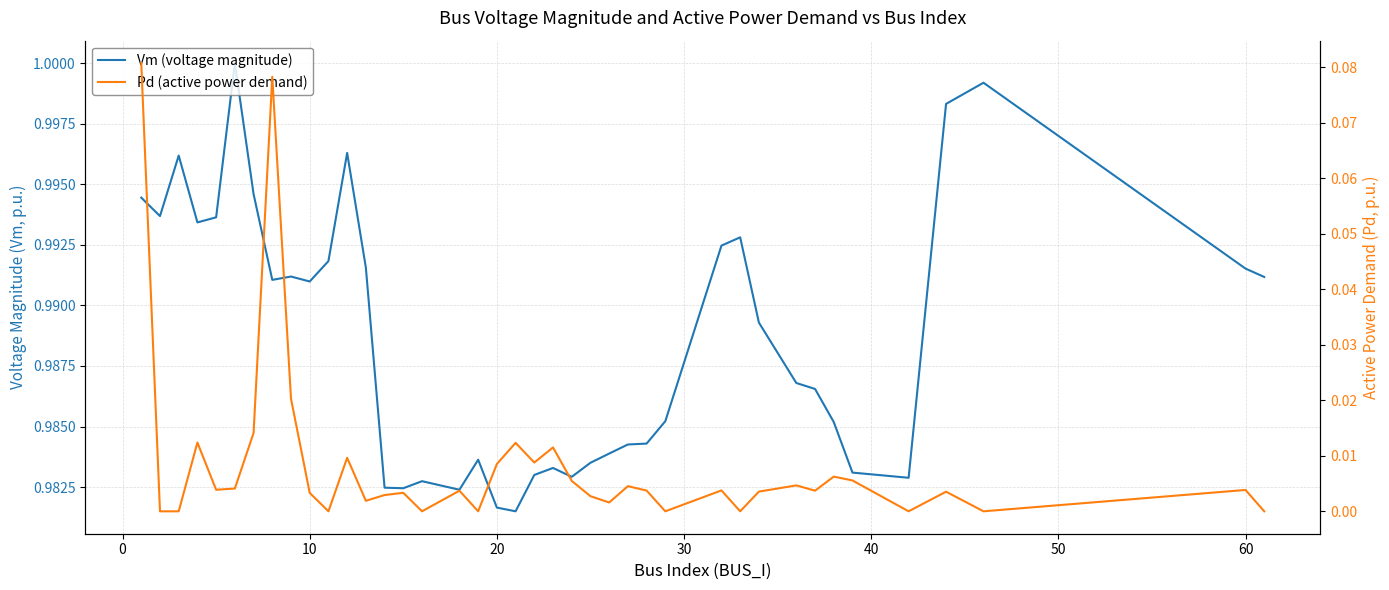

Which series has the largest range (max minus min)?

Pd (active power demand)